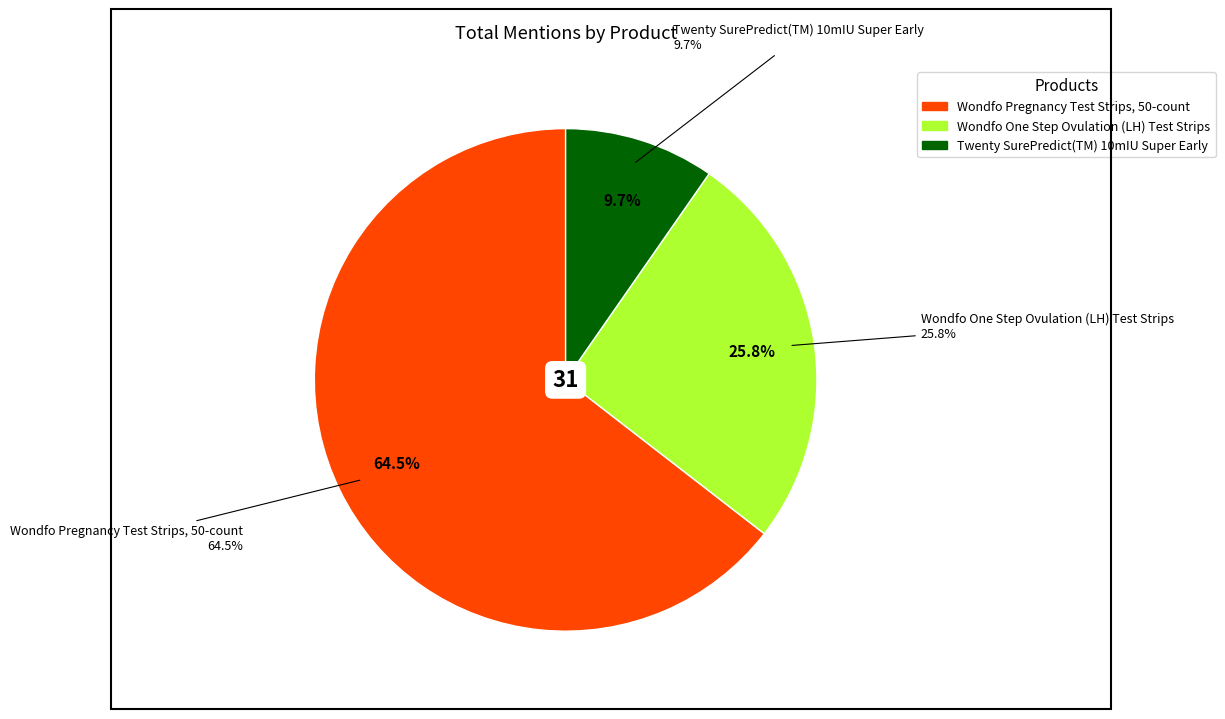

To the nearest percent, what is the combined percentage of Wondfo Pregnancy Test Strips, 50-count and Twenty SurePredict(TM) 10mIU Super Early?

74%